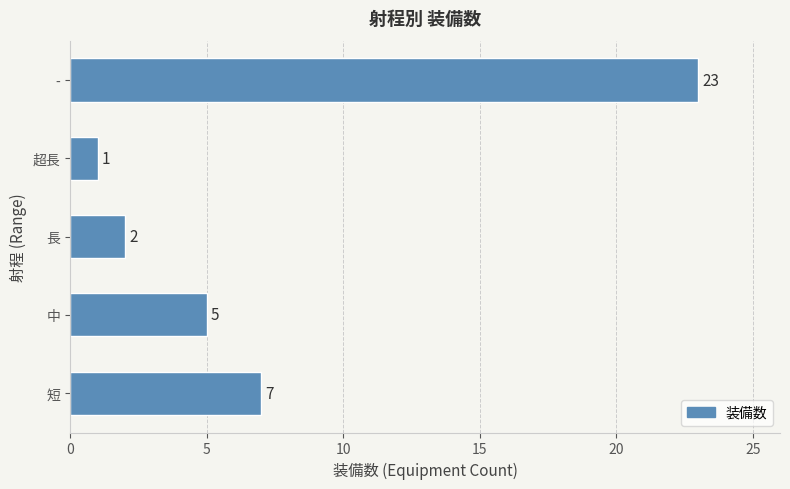

Rank the categories by value from lowest to highest.

超長, 長, 中, 短, -